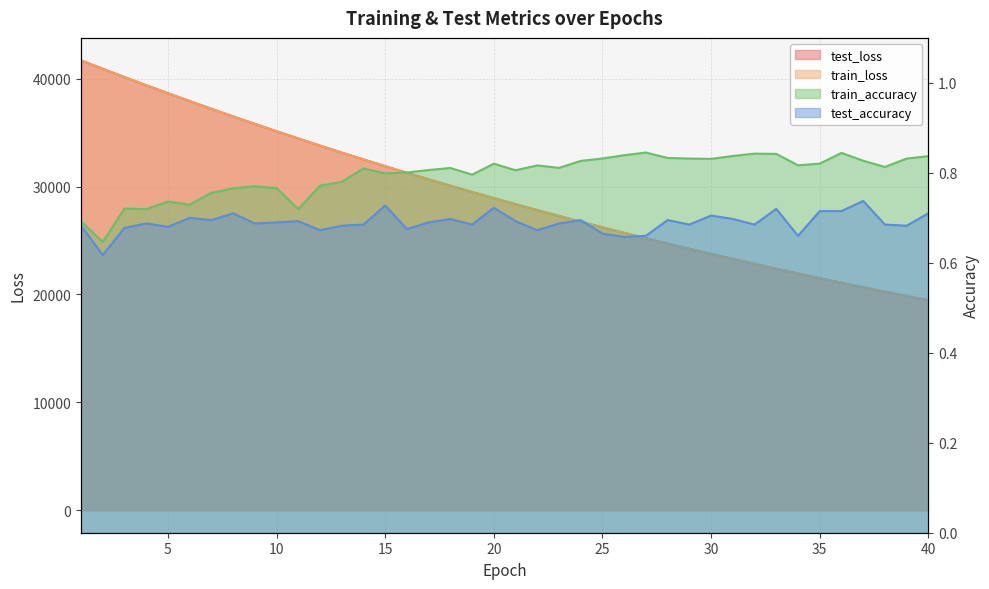

At which label does train_accuracy reach its minimum?

2